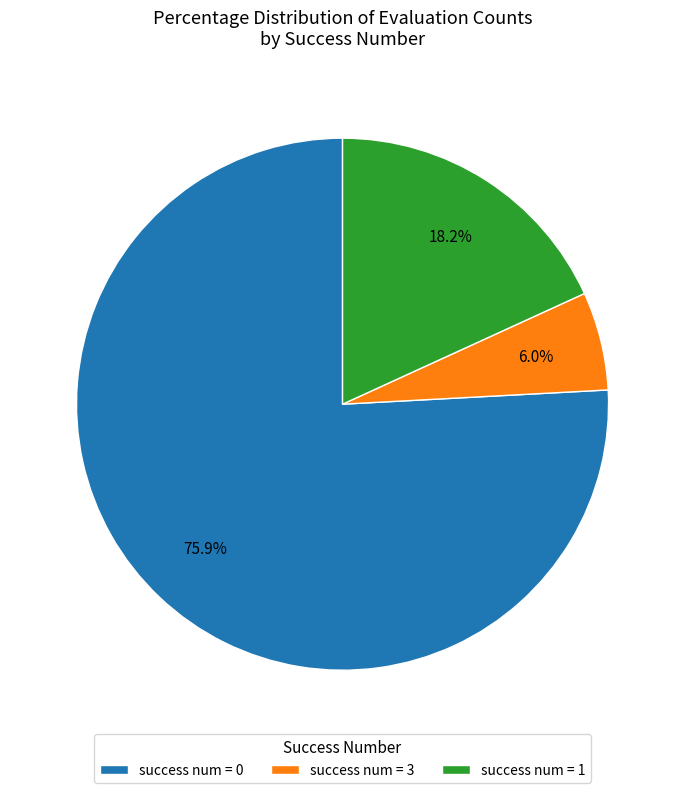

Rank the categories by value from highest to lowest.

success num = 0, success num = 1, success num = 3